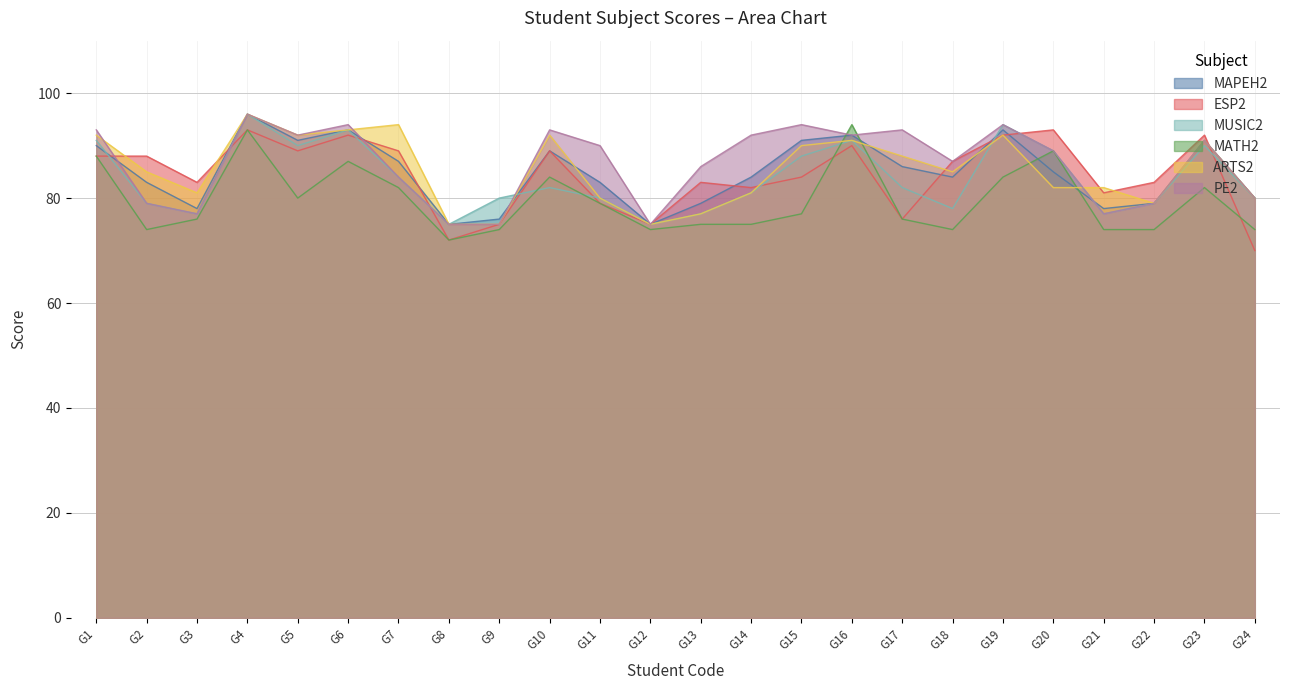

What is the sum of the PE2 values at G6 and G5?

186